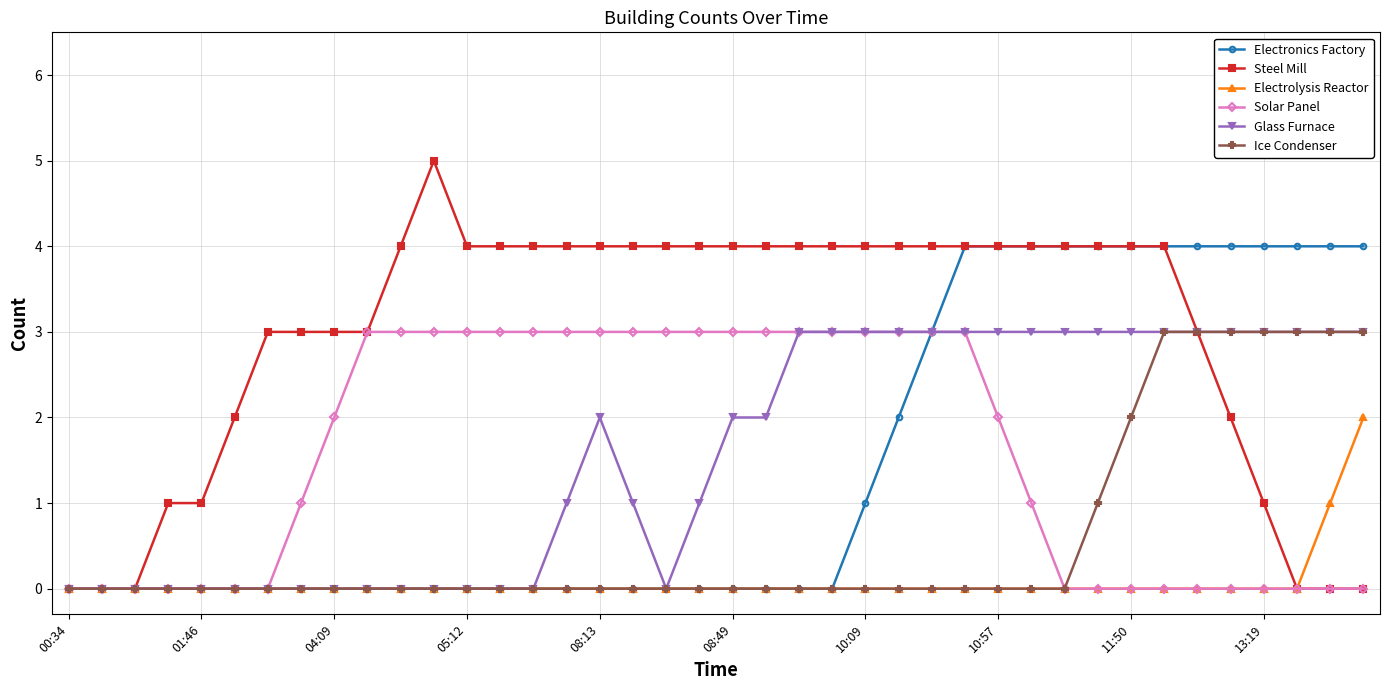

Which series has the largest total across all categories?

Steel Mill